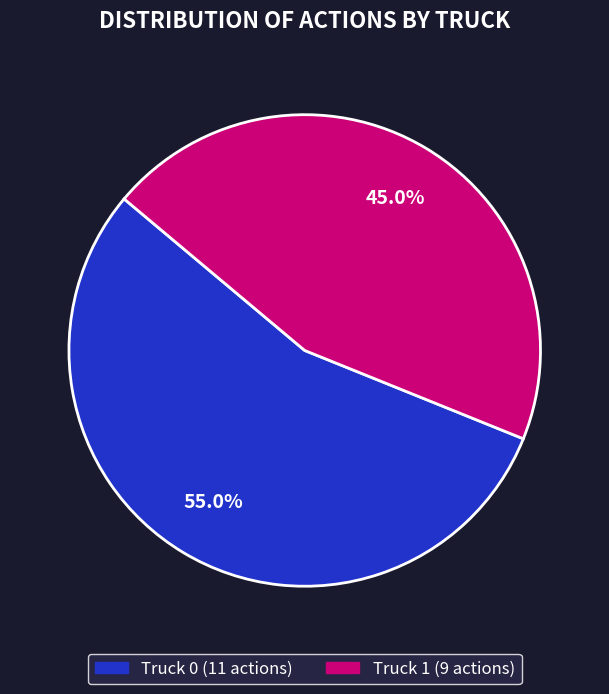

To the nearest percent, what is the difference between the largest and smallest slice percentages?

10%